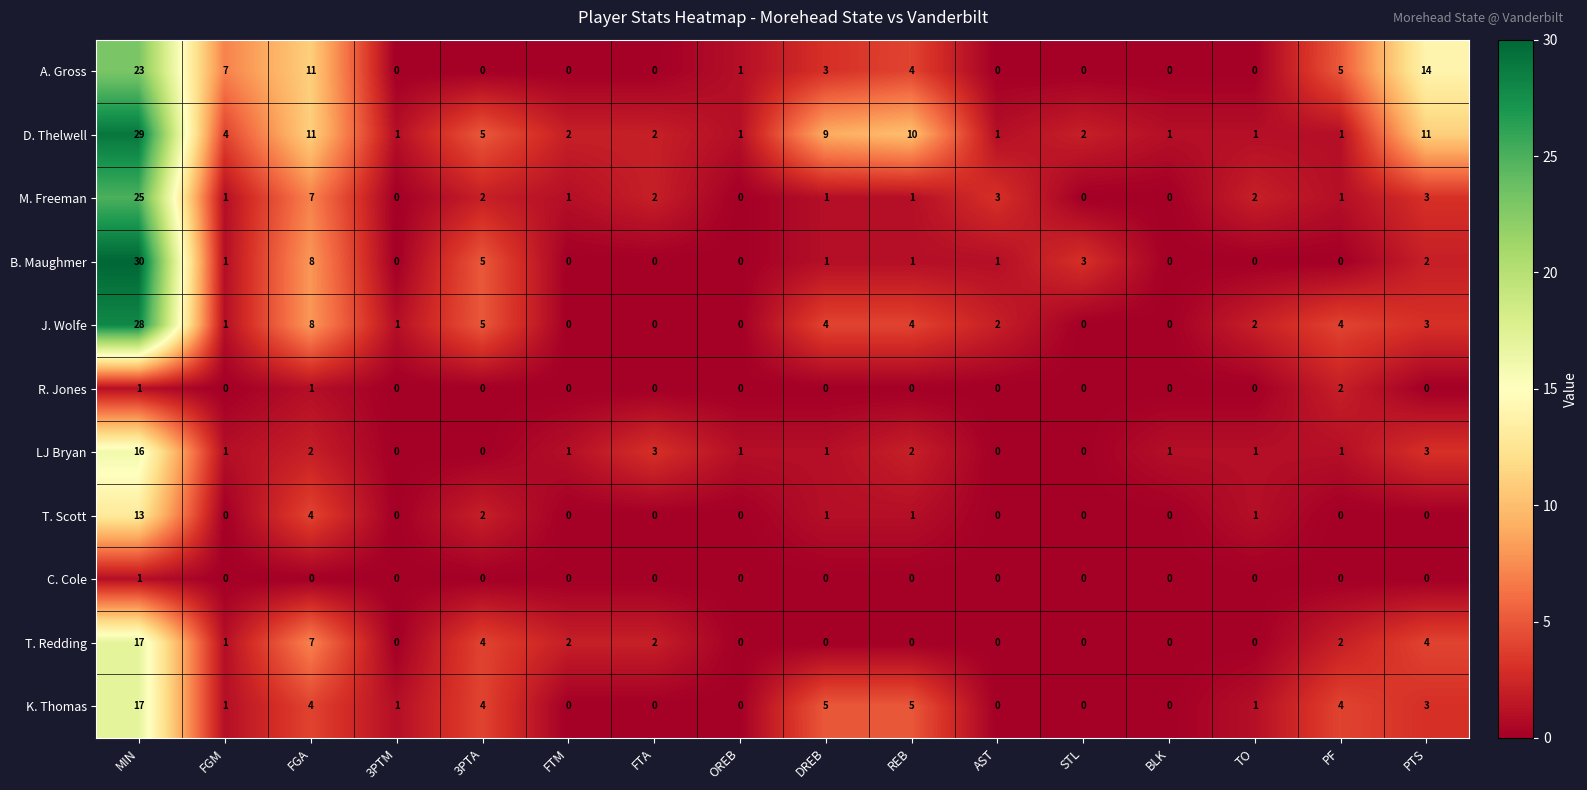

The T. Redding series shows 7 at FGA. True or false?

True